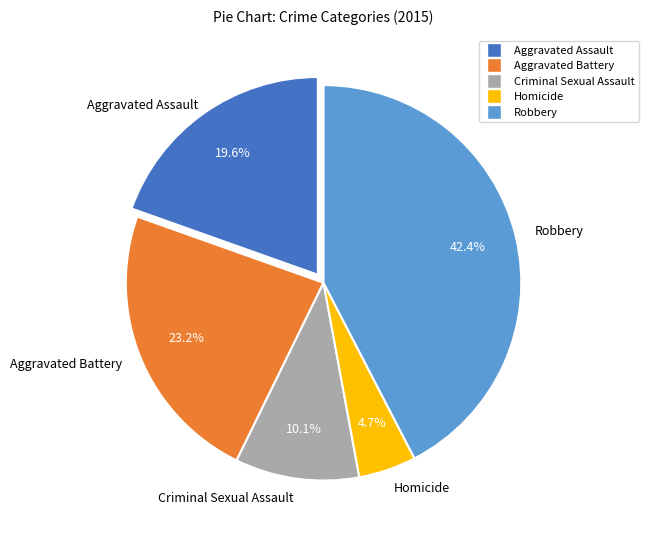

What is the smallest slice in the pie chart?

Homicide